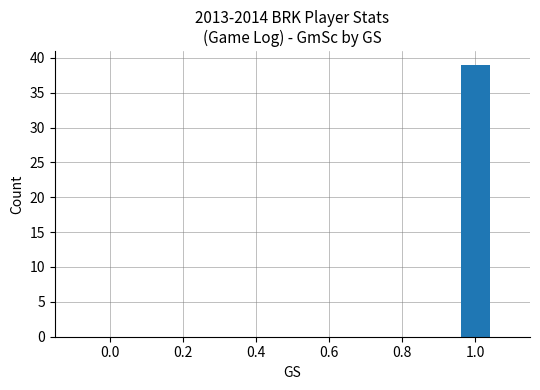

Are the bars grouped side by side (vs. stacked)?

No